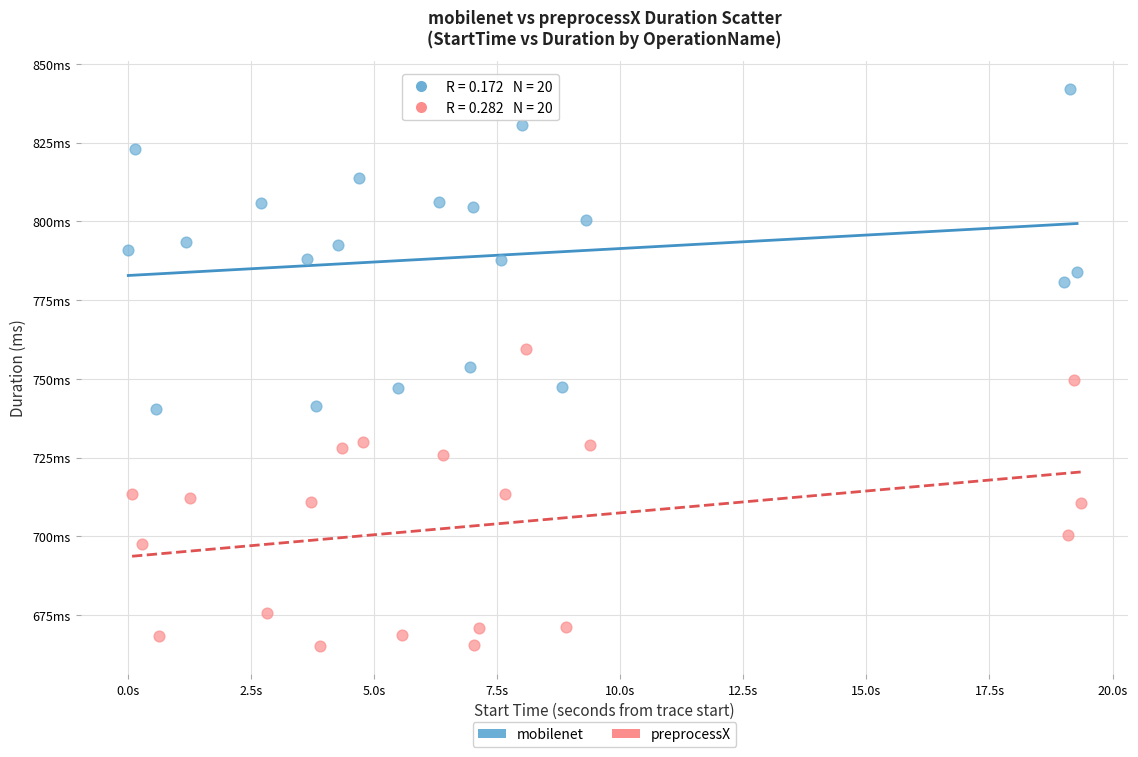

Which series has the widest spread of Y values?

mobilenet